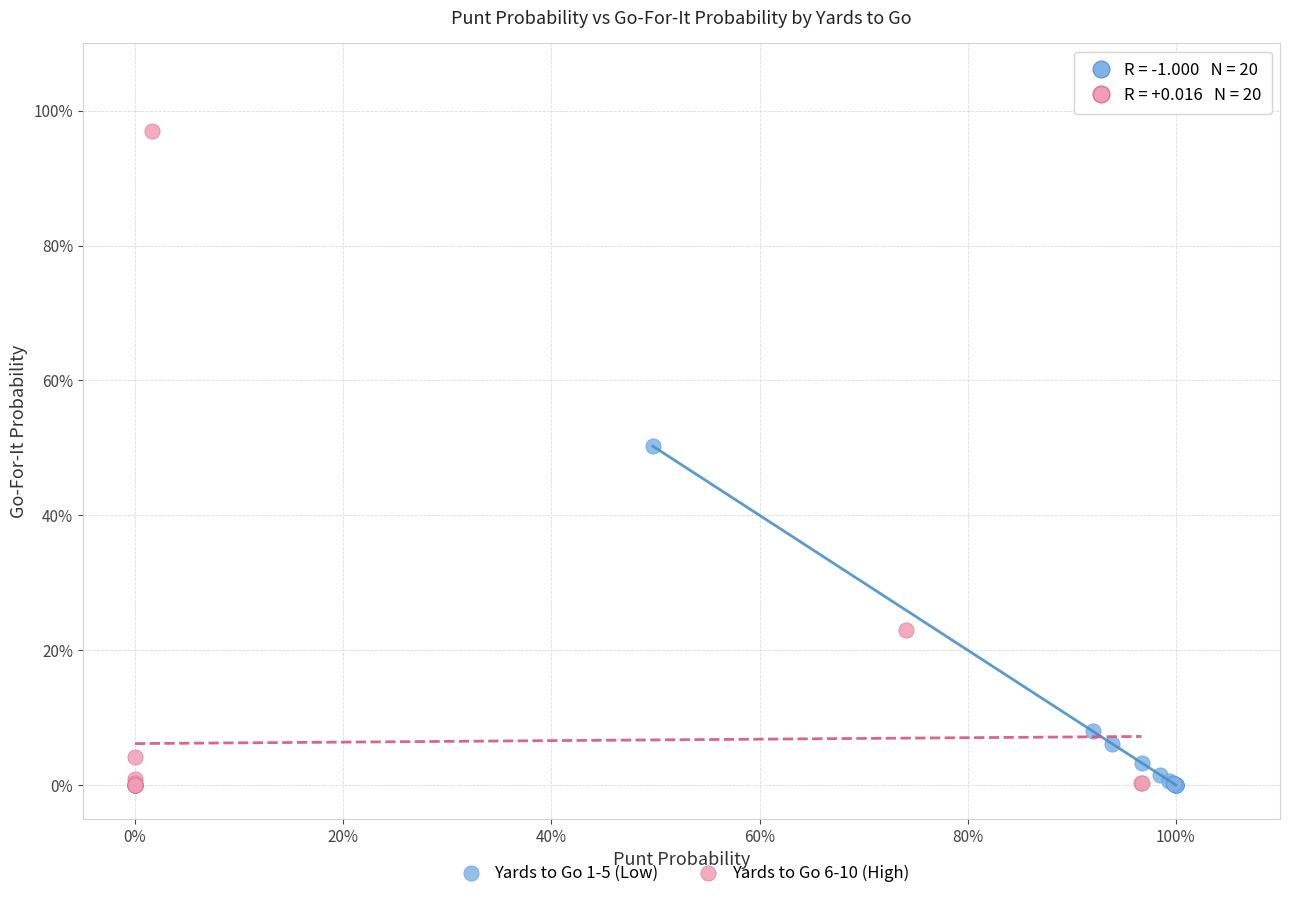

What are all the series names shown in the legend?

Yards to Go 1-5 (Low), Yards to Go 6-10 (High)